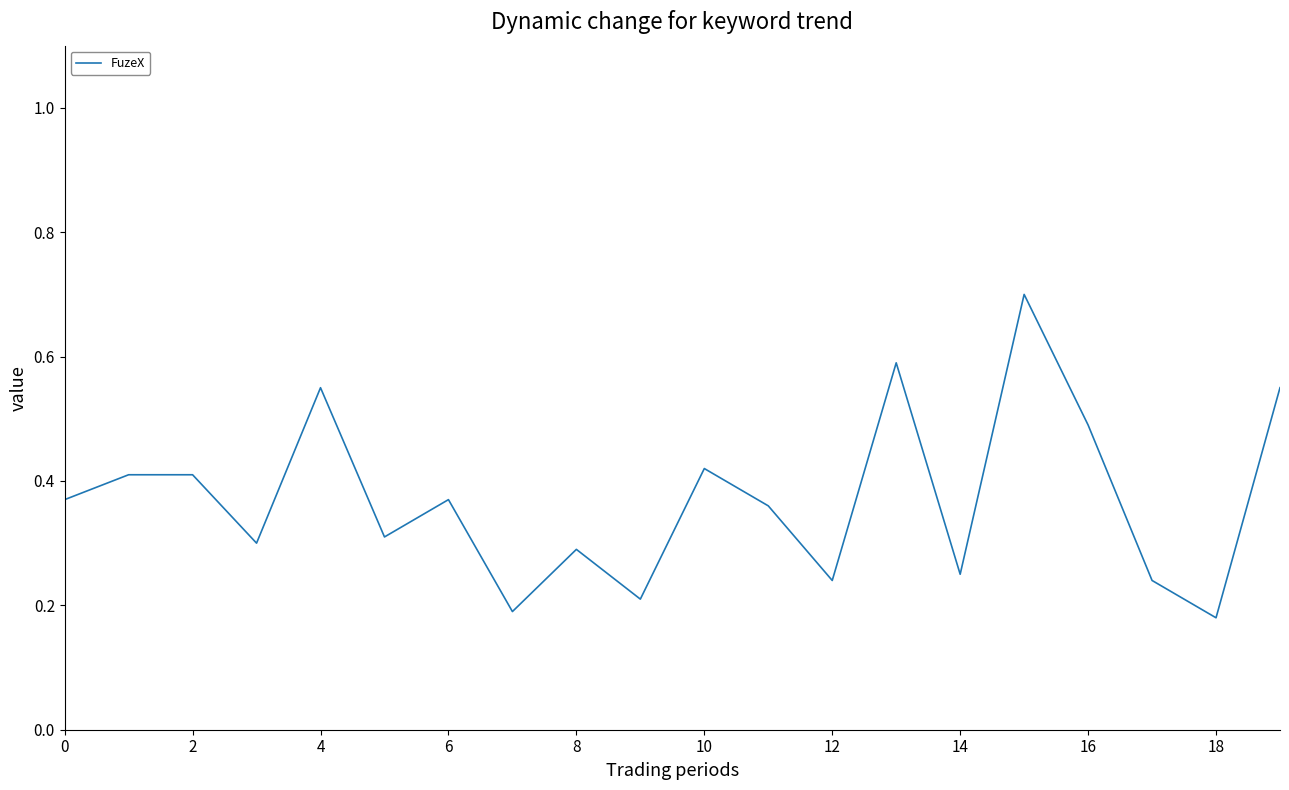

What is the difference between the maximum and minimum values?

0.5